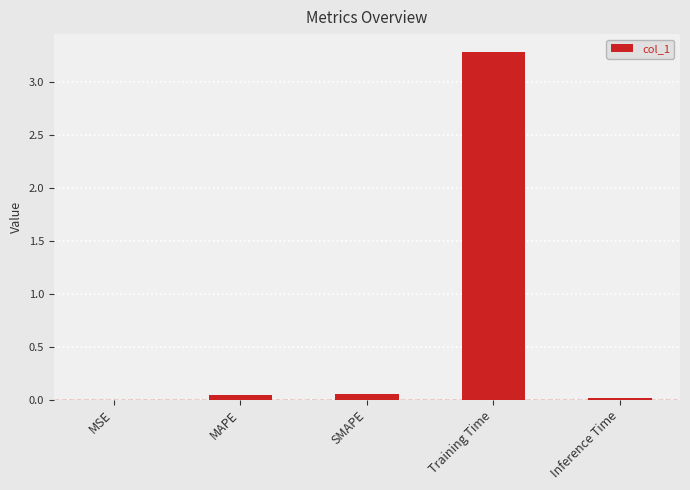

What is the sum of all values?

3.4